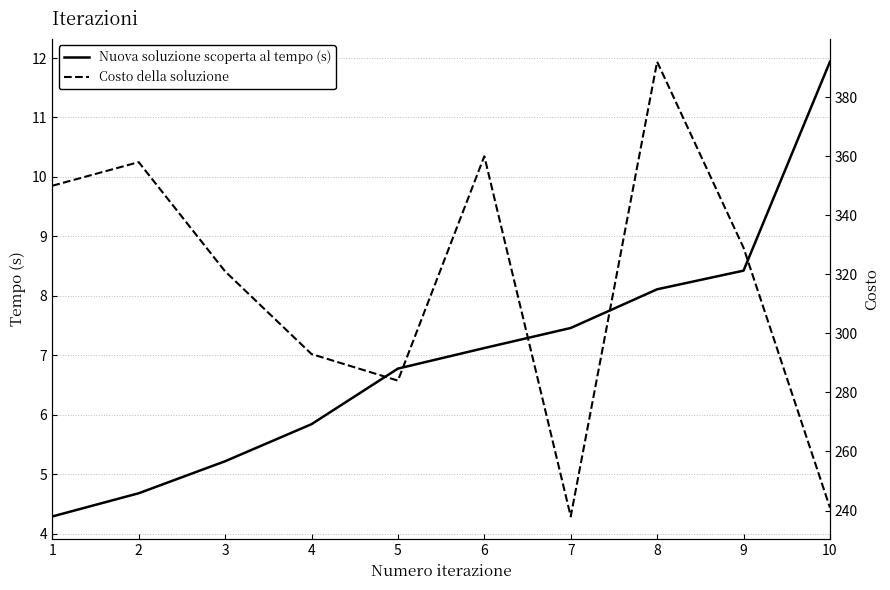

How many data points in Nuova soluzione scoperta al tempo (s) are above 7?

5